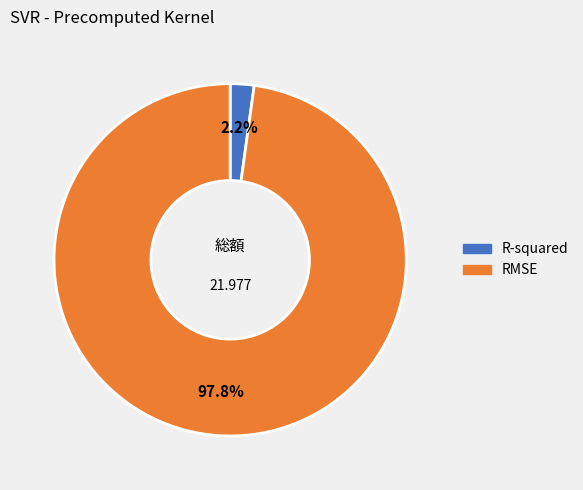

To the nearest percent, what portion does R-squared represent?

2%